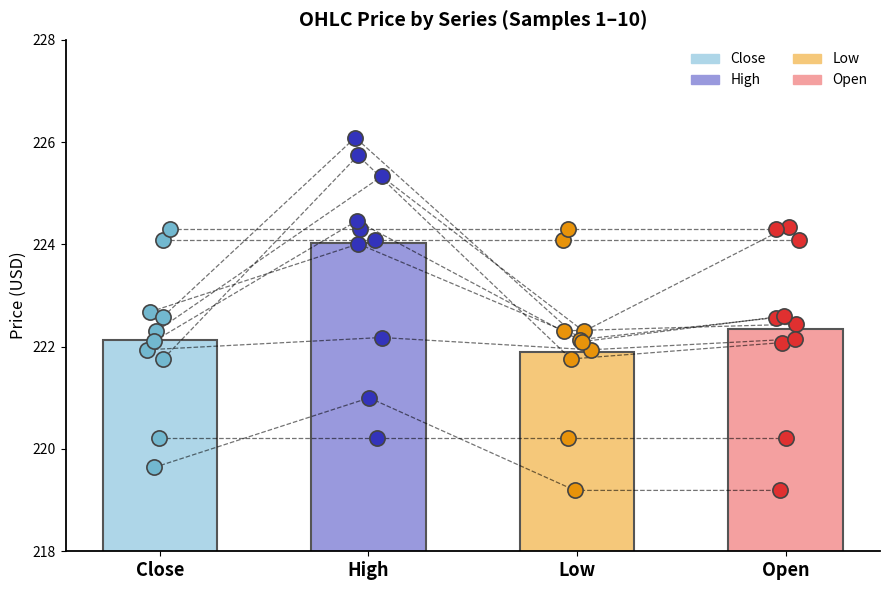

What are all the series names shown in the legend?

close, high, low, open